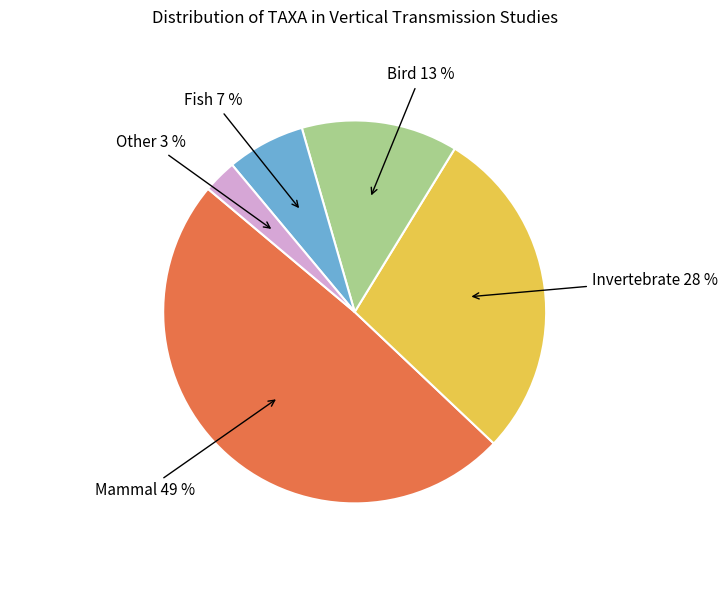

To the nearest percent, what is the difference between the largest and smallest slice percentages?

46%